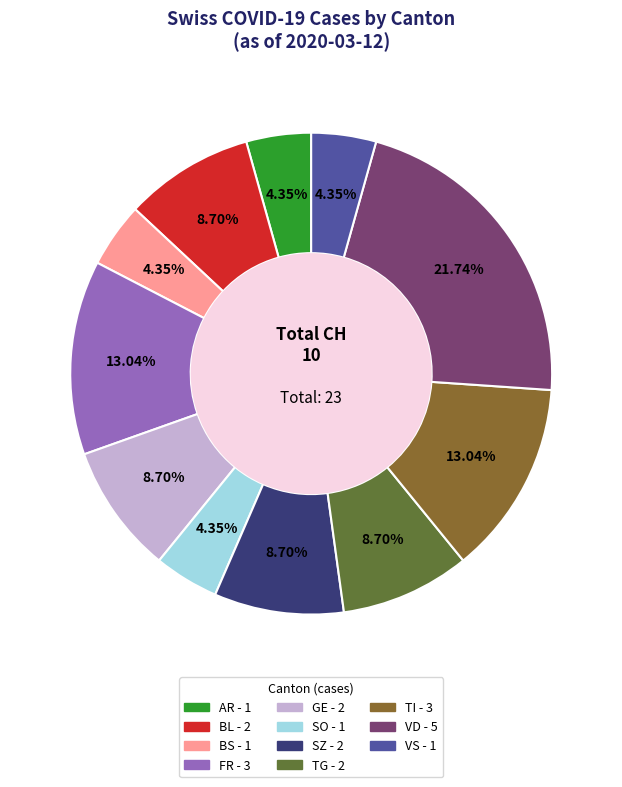

Is there a majority slice in this chart?

No